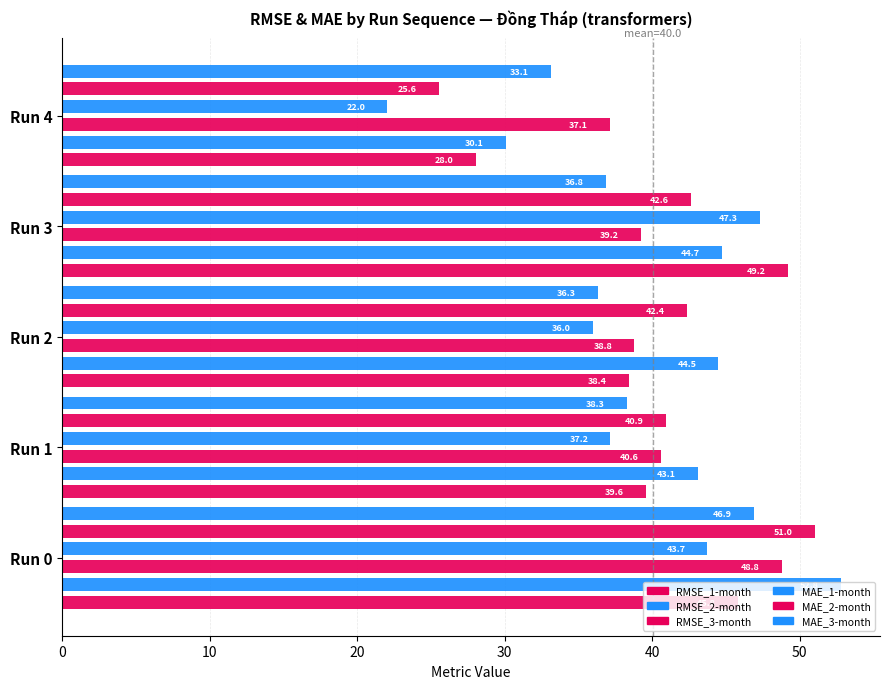

What is the value of the MAE_2-month bar at the 3rd from the left?

42.4